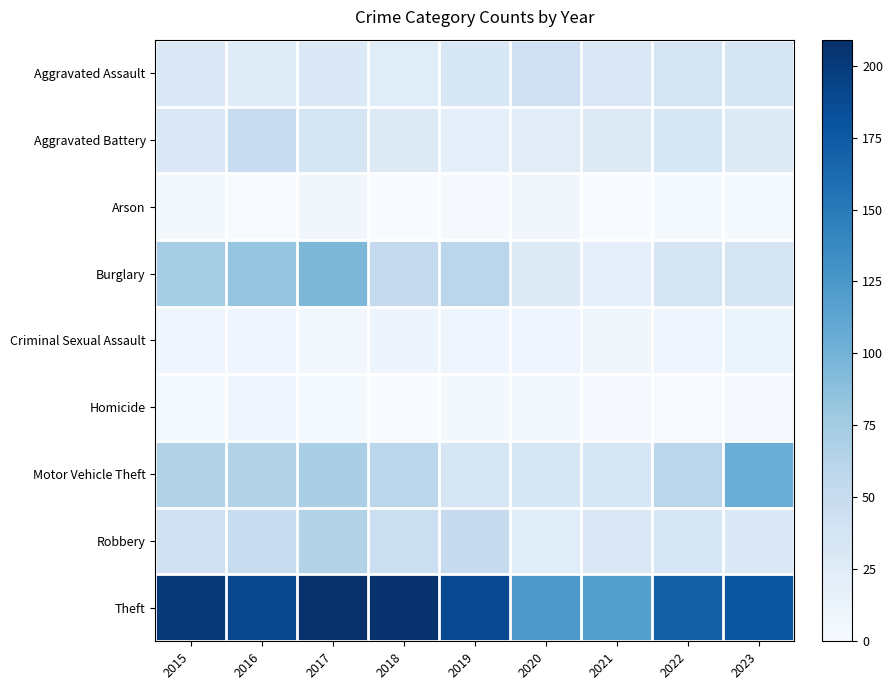

Reading left to right, list all the values displayed in this chart.

Aggravated Assault: 2015=30	2016=25	2017=29	2018=24	2019=32	2020=43	2021=30	2022=36	2023=35
Aggravated Battery: 2015=30	2016=49	2017=35	2018=27	2019=19	2020=23	2021=27	2022=33	2023=27
Arson: 2015=4	2016=1	2017=7	2018=0	2019=2	2020=7	2021=0	2022=3	2023=3
Burglary: 2015=74	2016=83	2017=95	2018=53	2019=59	2020=27	2021=18	2022=35	2023=37
Criminal Sexual Assault: 2015=9	2016=9	2017=5	2018=10	2019=9	2020=9	2021=8	2022=9	2023=11
Homicide: 2015=3	2016=9	2017=3	2018=0	2019=4	2020=5	2021=2	2022=1	2023=2
Motor Vehicle Theft: 2015=65	2016=65	2017=71	2018=60	2019=33	2020=33	2021=32	2022=59	2023=105
Robbery: 2015=42	2016=50	2017=65	2018=45	2019=51	2020=24	2021=31	2022=34	2023=29
Theft: 2015=201	2016=189	2017=209	2018=207	2019=188	2020=124	2021=118	2022=169	2023=178